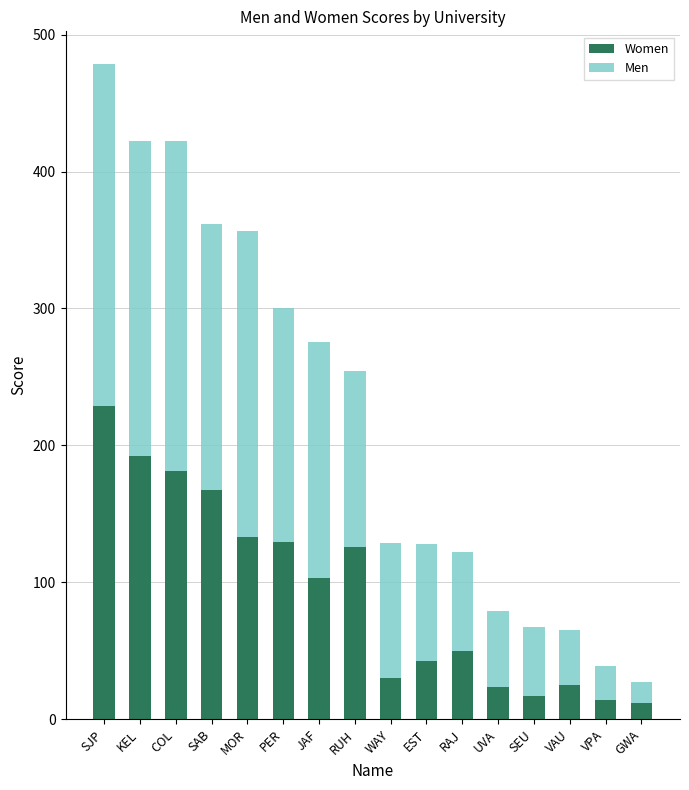

What is the total value across all series at JAF?

275.5